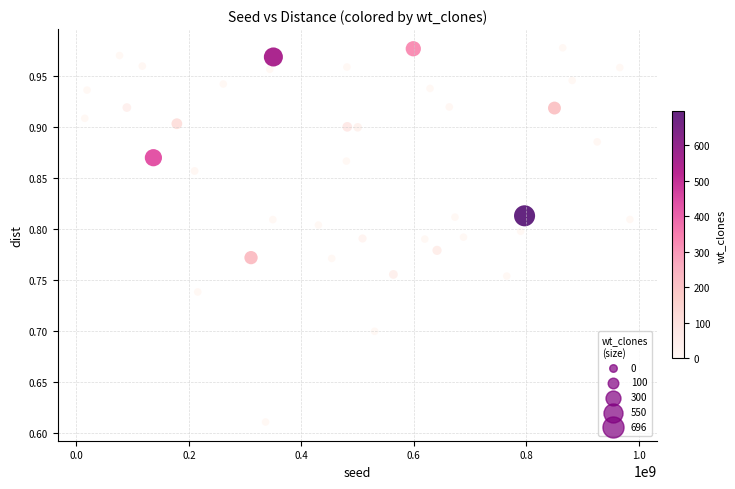

What is the range of Y values (max minus min)?

0.4